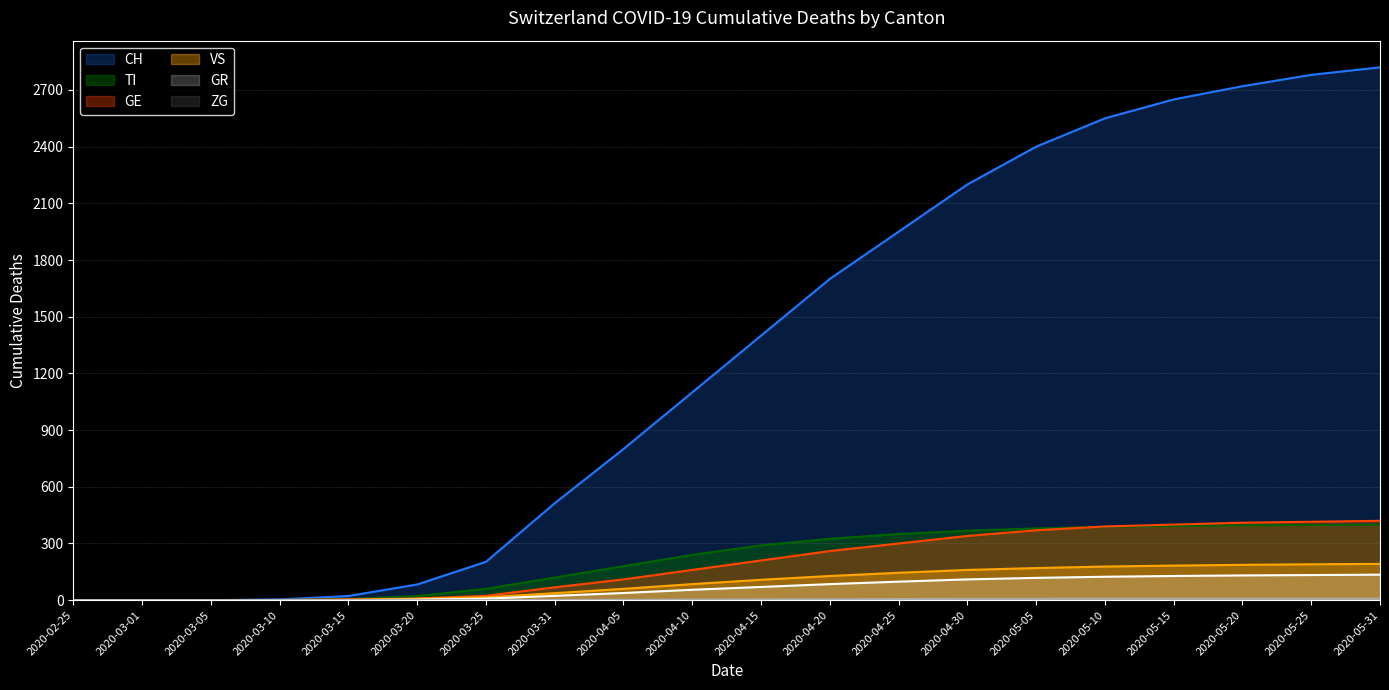

True or false: GR has more than 0 interior local peaks.

False